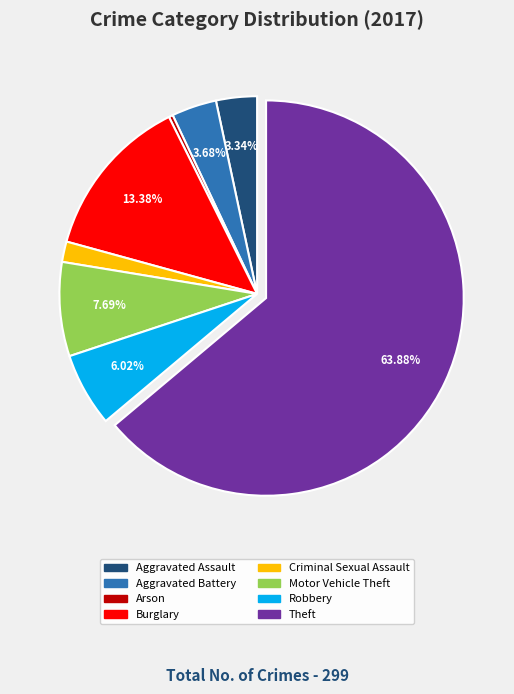

Does any single category account for the majority?

Yes